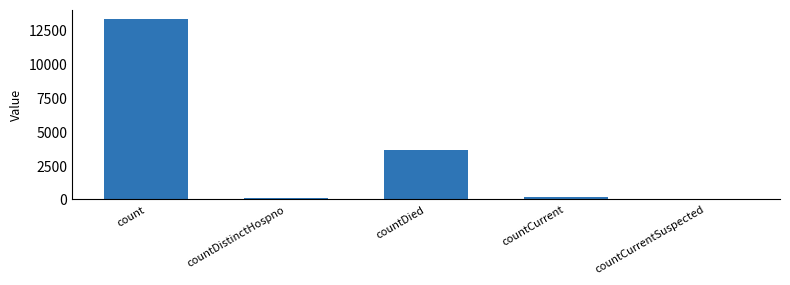

What is the maximum value shown in the chart?

13386